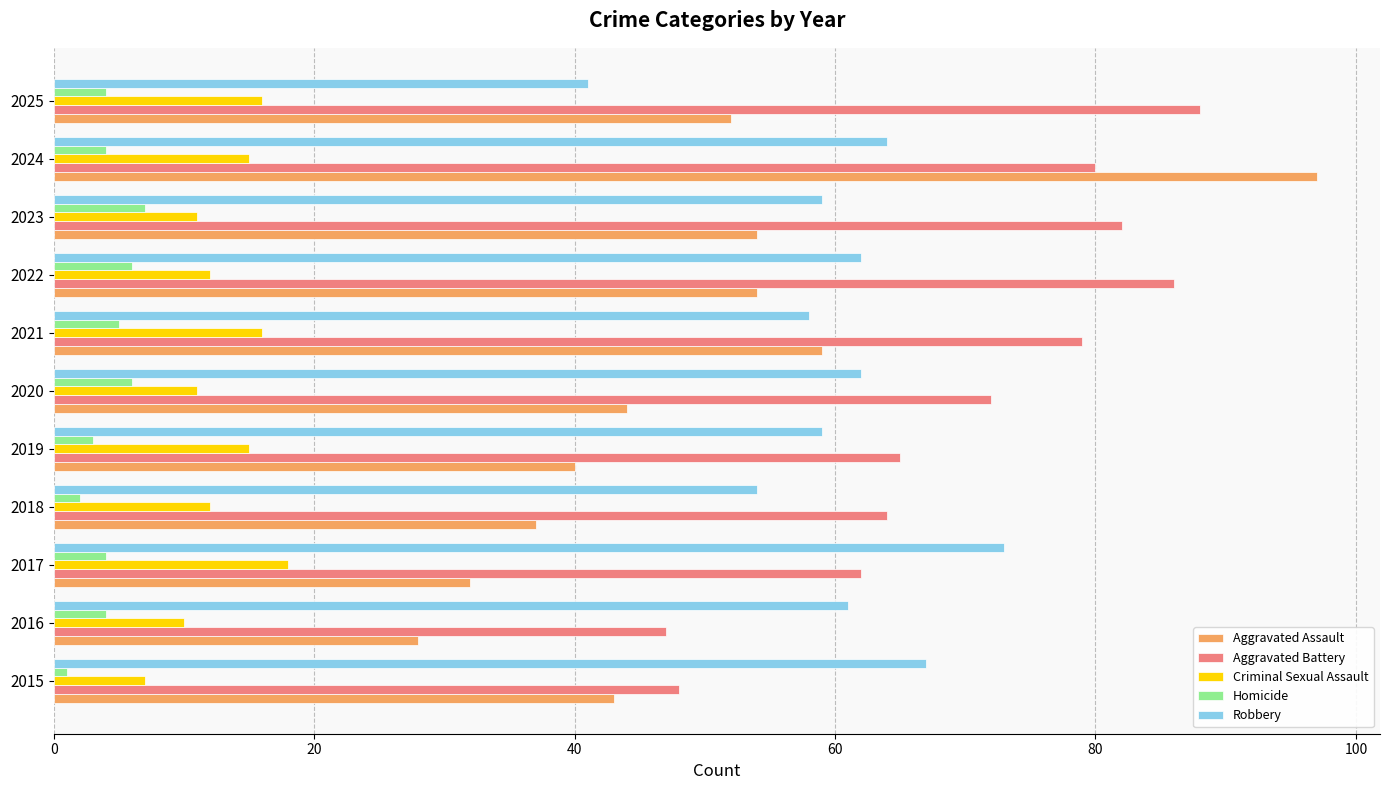

Which series has the widest spread of values?

Aggravated Assault